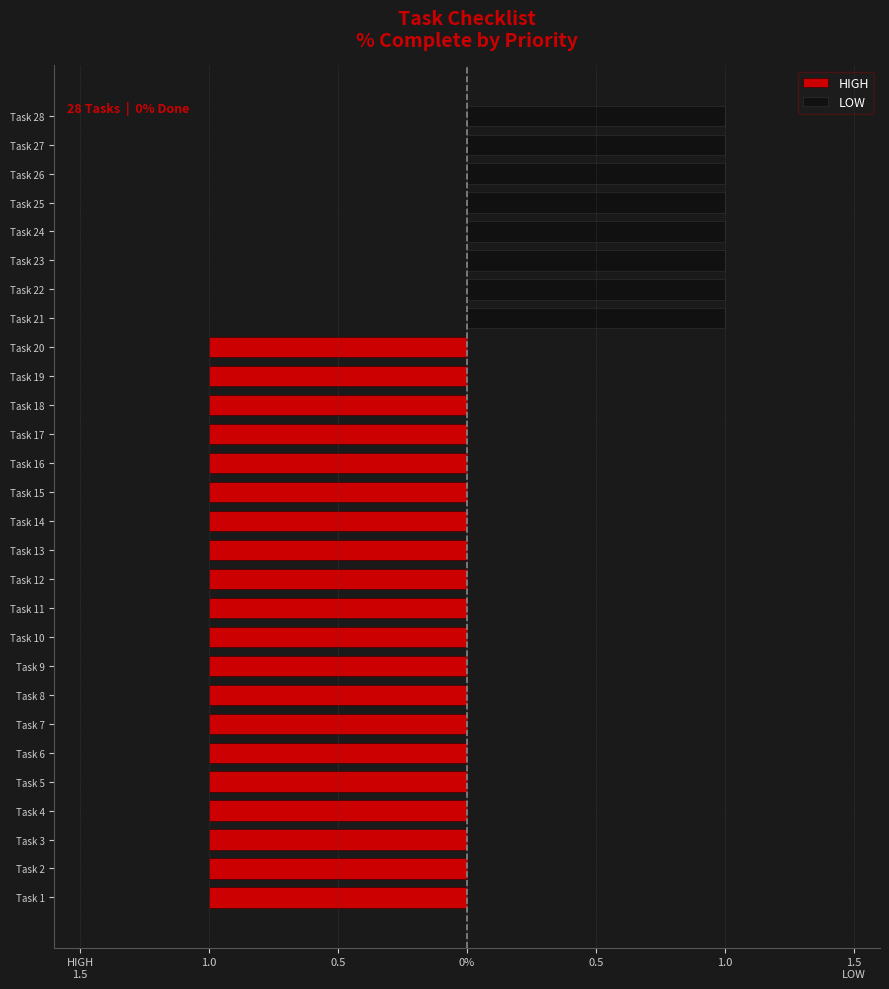

Which series changed the most between Task 3 and Task 11?

HIGH